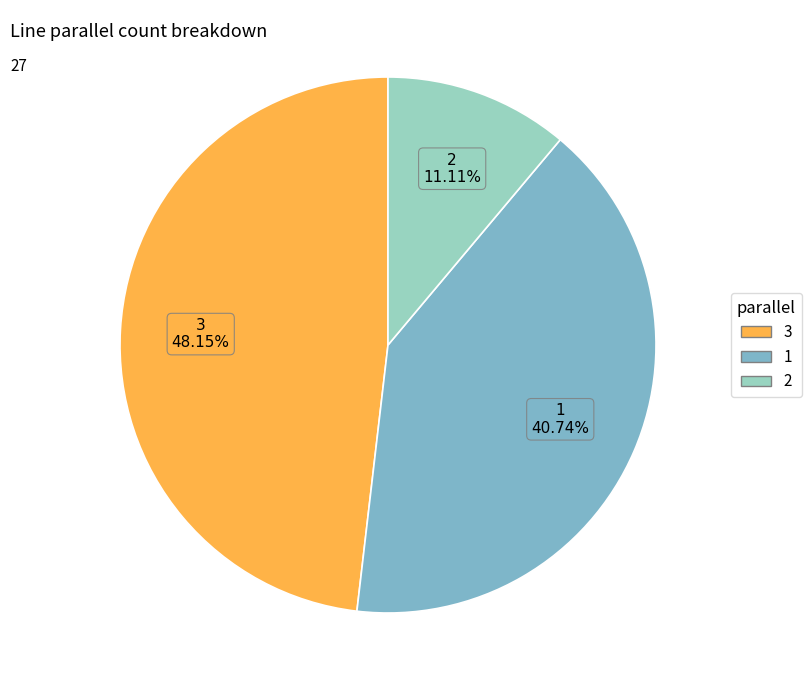

How many slices are in this pie chart?

3